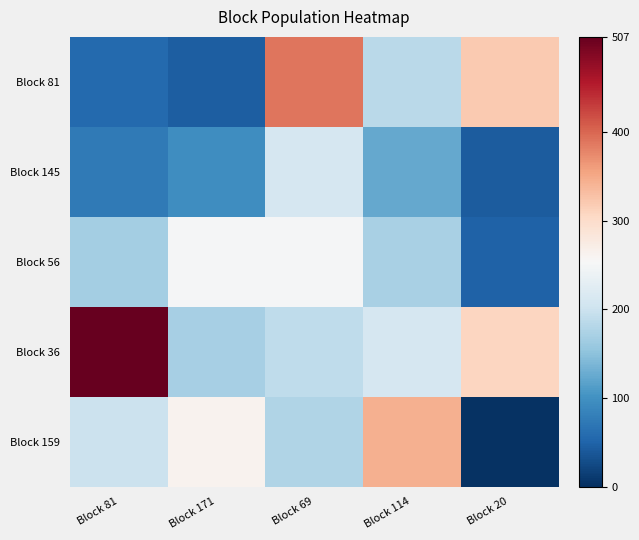

Reading left to right, list all the values displayed in this chart.

Block 81: Block 81=56	Block 171=45	Block 69=389	Block 114=185	Block 20=320
Block 145: Block 81=75	Block 171=96	Block 69=210	Block 114=124	Block 20=43
Block 56: Block 81=168	Block 171=251	Block 69=251	Block 114=171	Block 20=49
Block 36: Block 81=507	Block 171=170	Block 69=189	Block 114=210	Block 20=308
Block 159: Block 81=200	Block 171=263	Block 69=178	Block 114=344	Block 20=2